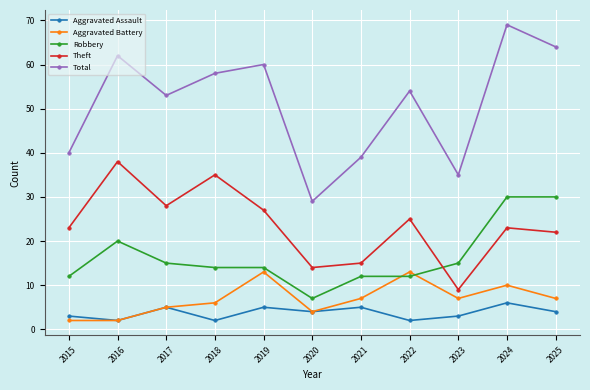

True or false: Theft and Aggravated Assault intersect in this chart.

False